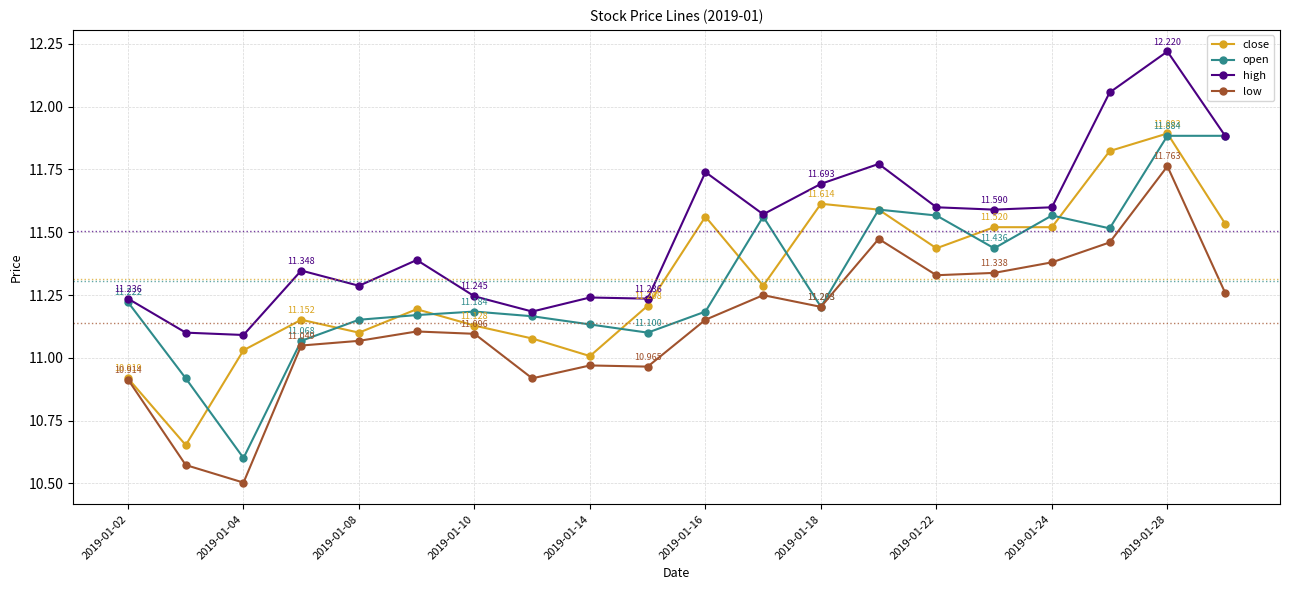

Is this an area chart (filled region under the line)?

No